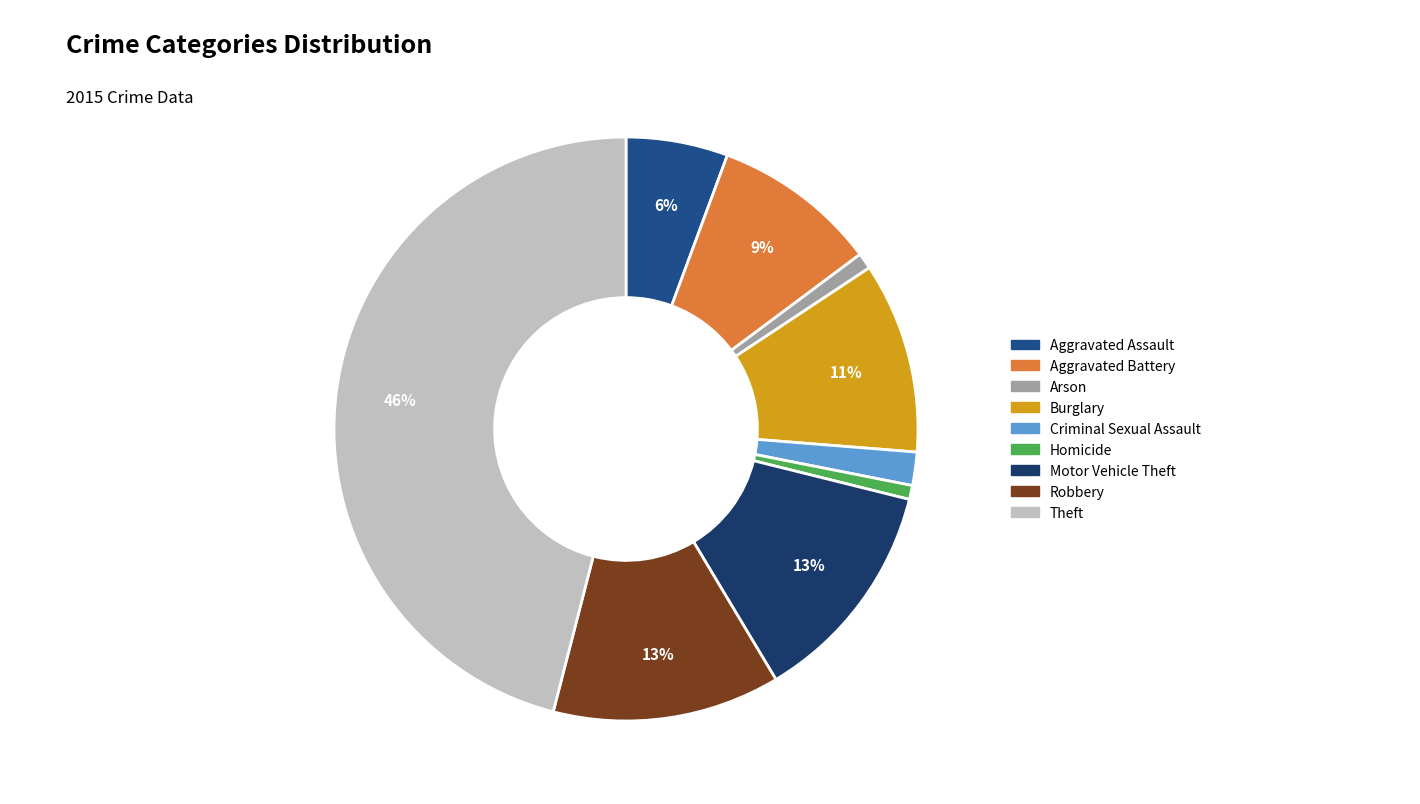

Rank the categories by value from lowest to highest.

Homicide, Arson, Criminal Sexual Assault, Aggravated Assault, Aggravated Battery, Burglary, Motor Vehicle Theft, Robbery, Theft